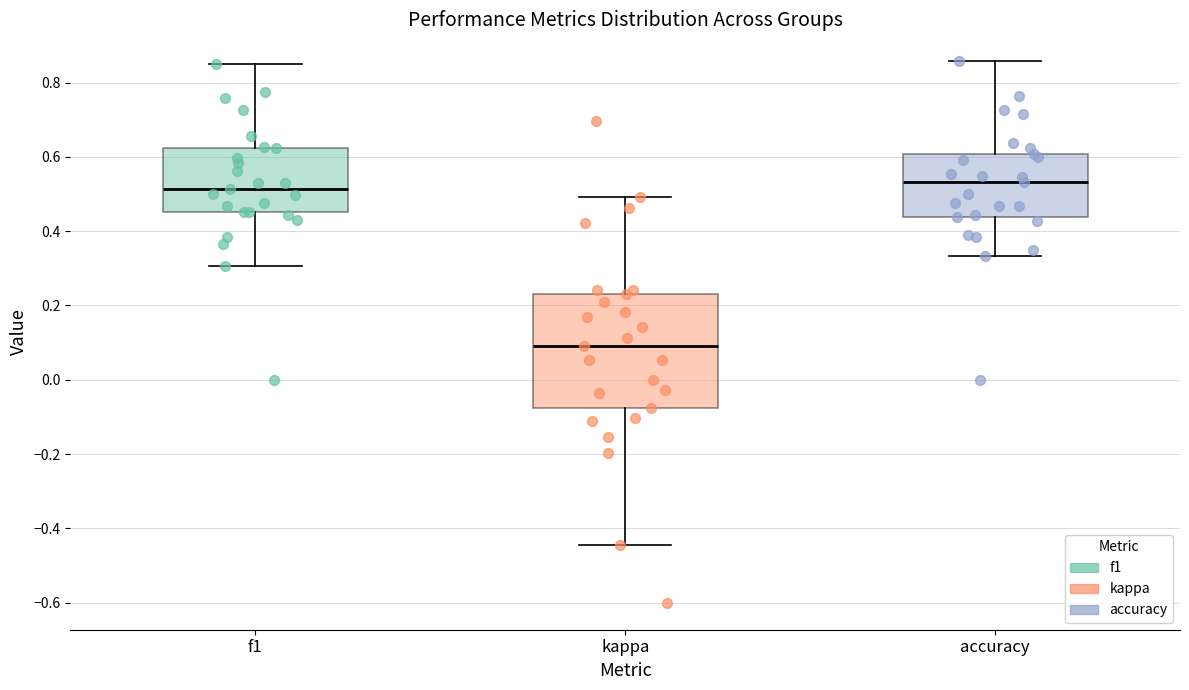

Reading left to right, transcribe this box plot: for each box, give where its median line is, the range the box spans, and where its two whiskers end, as read against the y-axis. The values are not printed on the chart, so give them approximately, as read against the axis.

f1: median 0.52, box 0.46 to 0.62, whiskers 0.30 to 0.86
kappa: median 0.10, box -0.08 to 0.24, whiskers -0.44 to 0.50
accuracy: median 0.54, box 0.44 to 0.60, whiskers 0.34 to 0.86